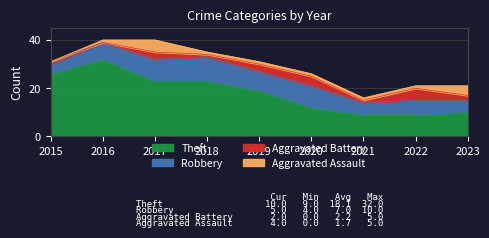

How many values in the Robbery series are below 7?

4